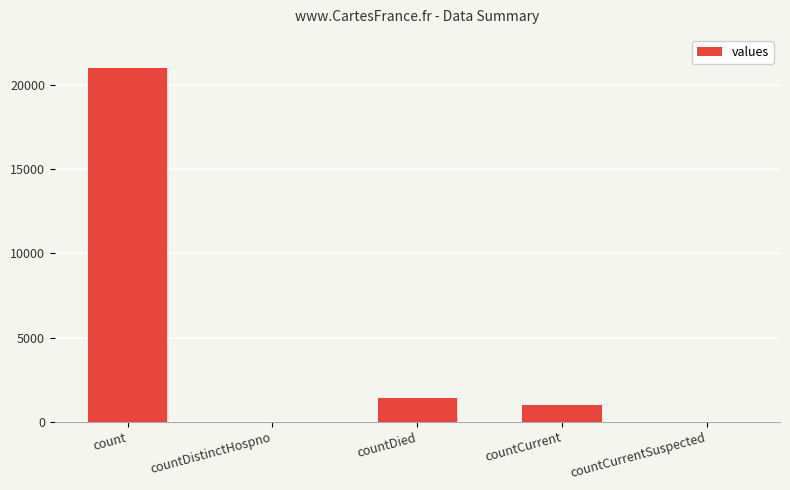

How many data points does each series have?

5